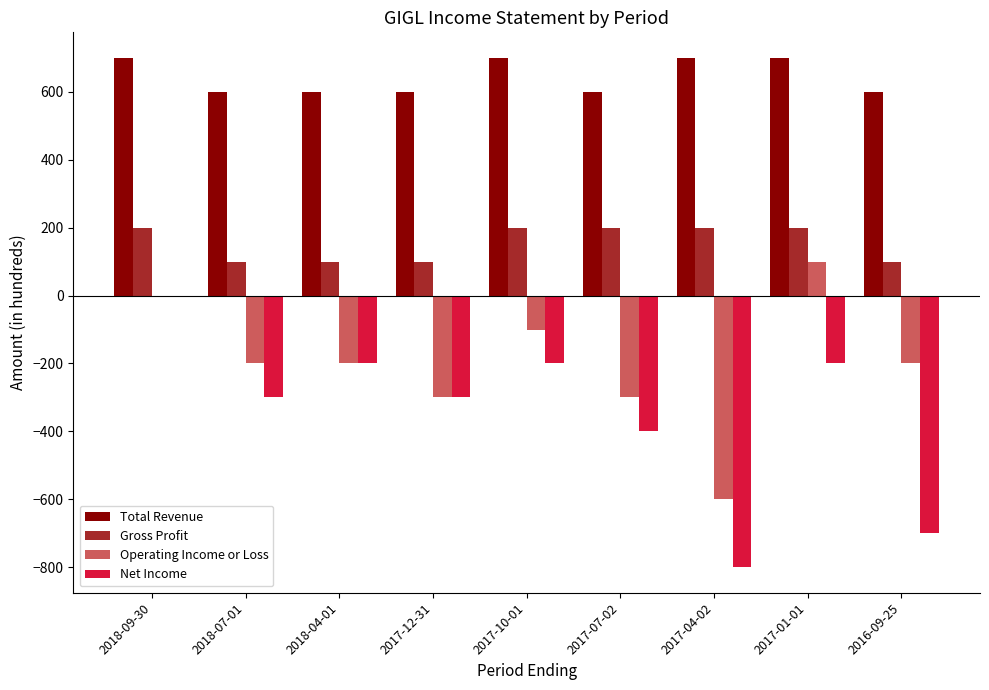

Are the bars grouped side by side (vs. stacked)?

Yes